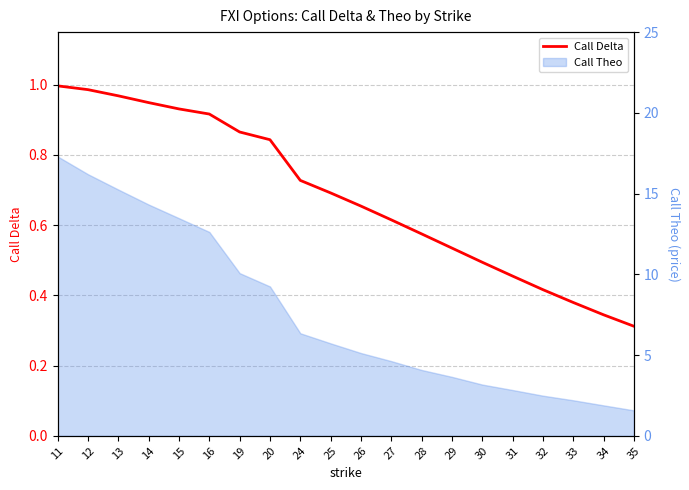

What is the value of the 9th point from the left?

0.7